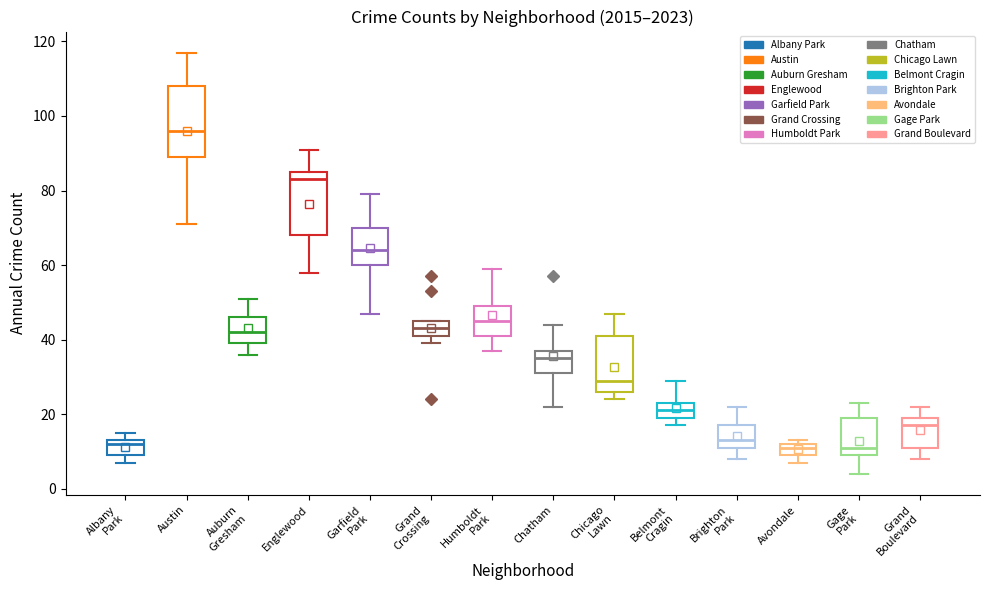

Which box's median line is the highest?

Austin